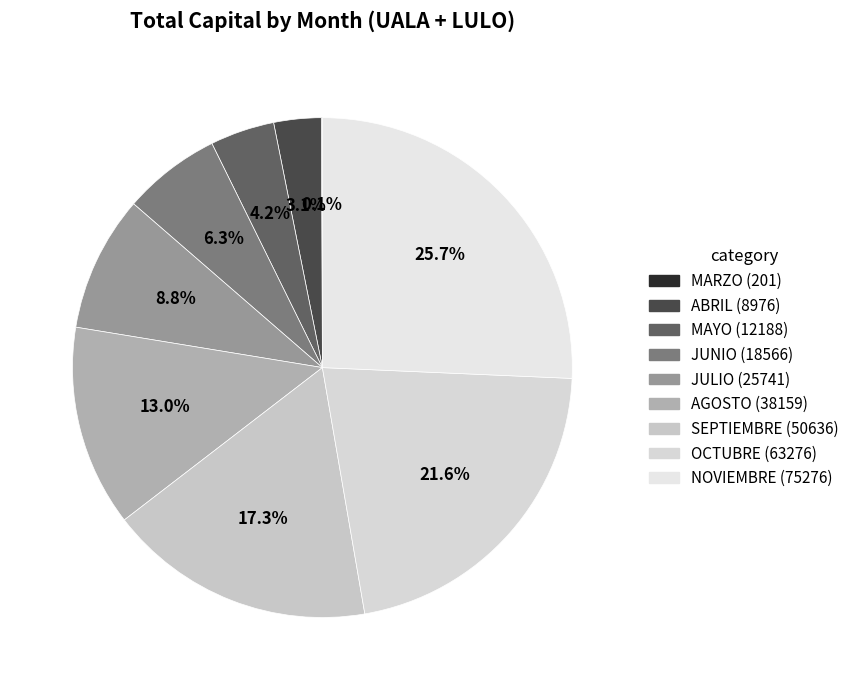

What percentage do JUNIO and OCTUBRE together represent?

27.9%